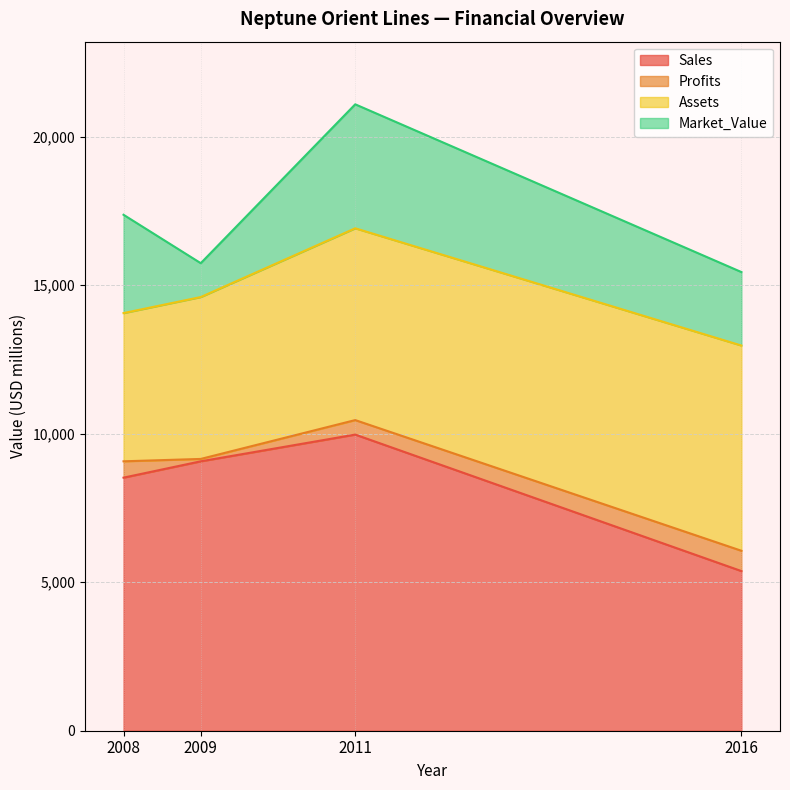

Which label corresponds to the largest value in the chart?

2011